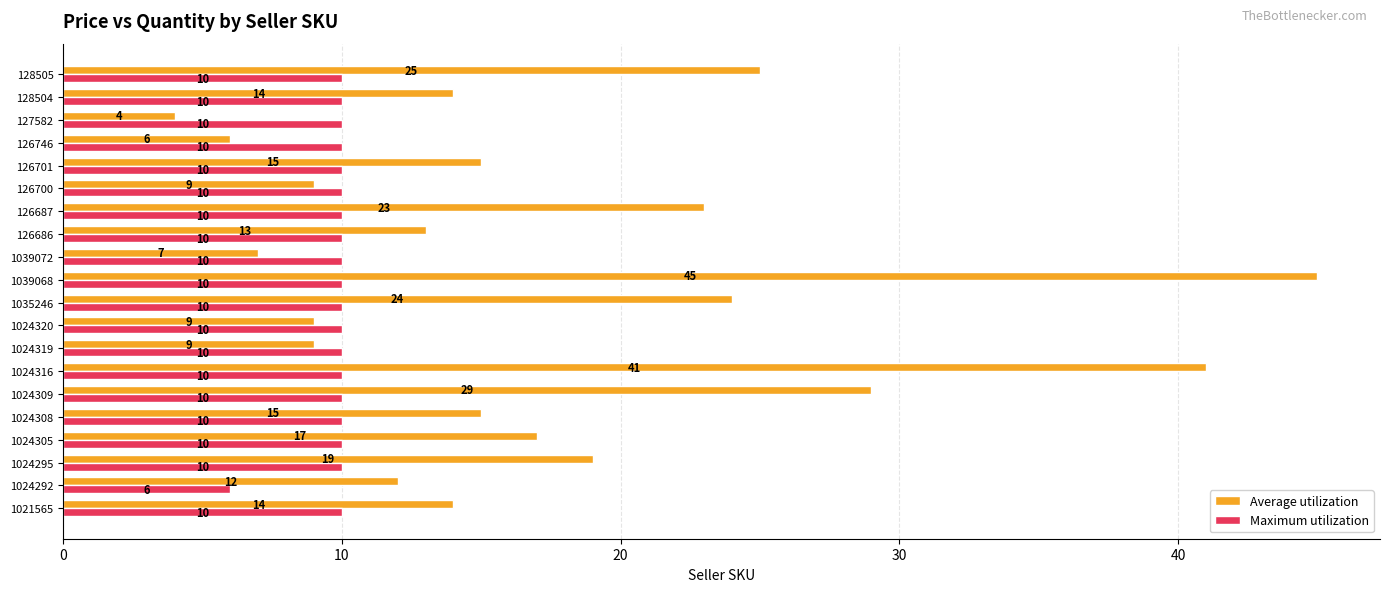

At 128505, list the series in order from smallest to largest.

Maximum utilization, Average utilization